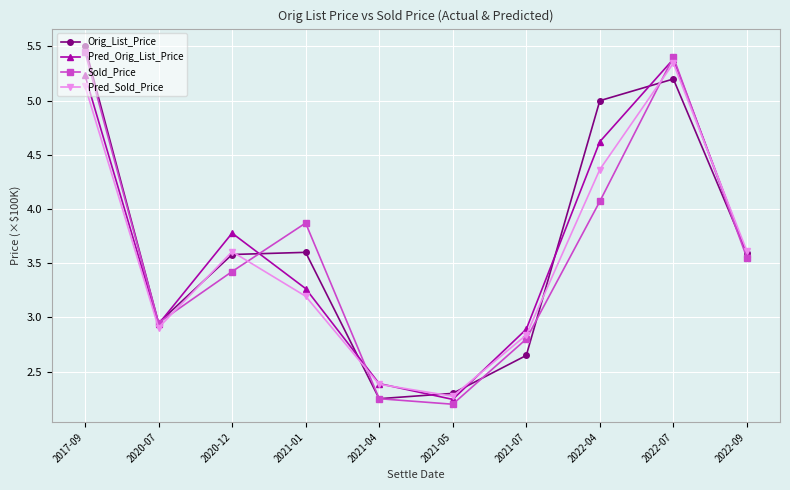

List the labels in order of Pred_Orig_List_Price value, largest first.

2022-07, 2017-09, 2022-04, 2020-12, 2022-09, 2021-01, 2020-07, 2021-07, 2021-04, 2021-05